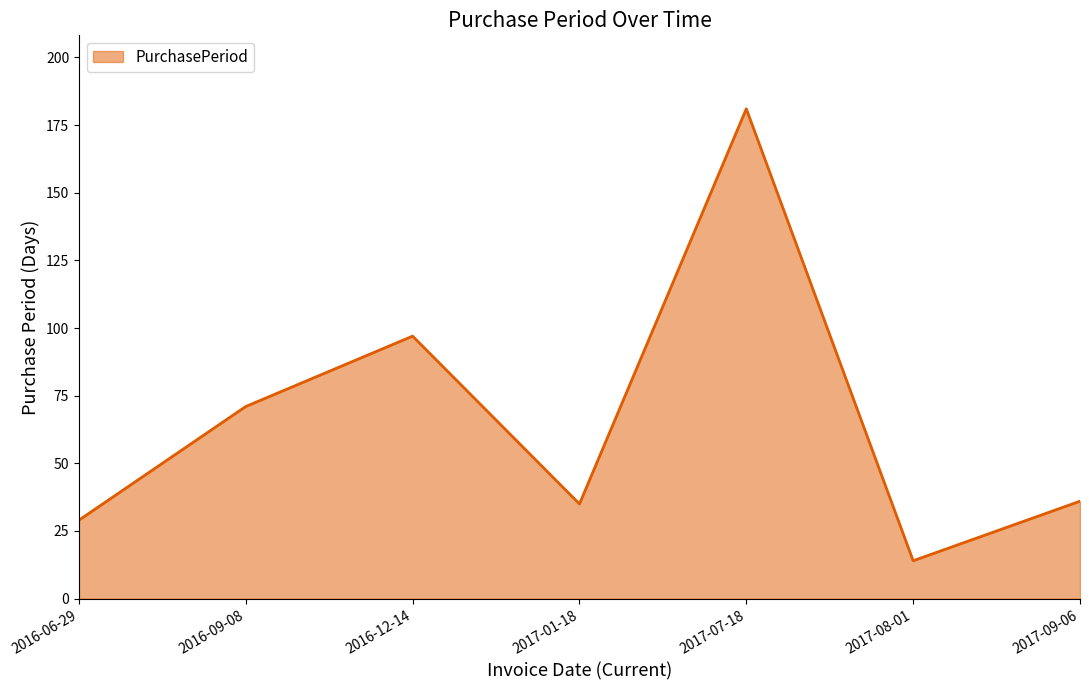

What is the smallest value displayed?

14